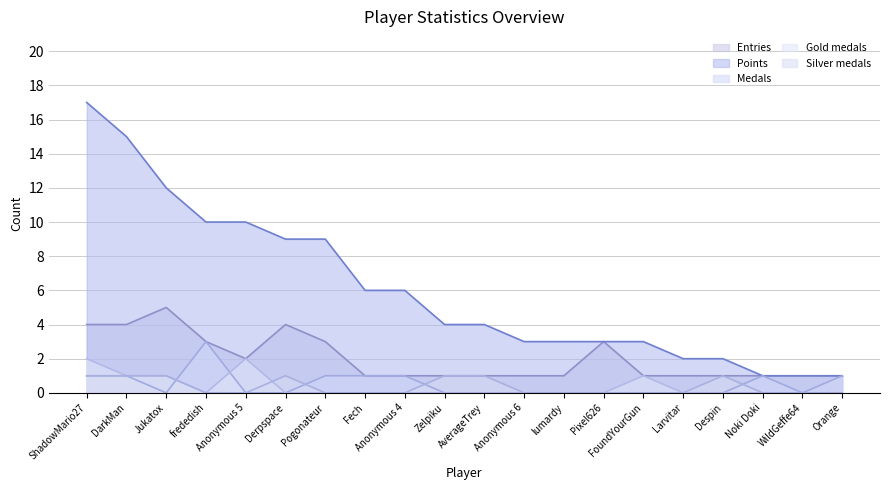

Which category has the lowest value in the Points series?

Noki Doki